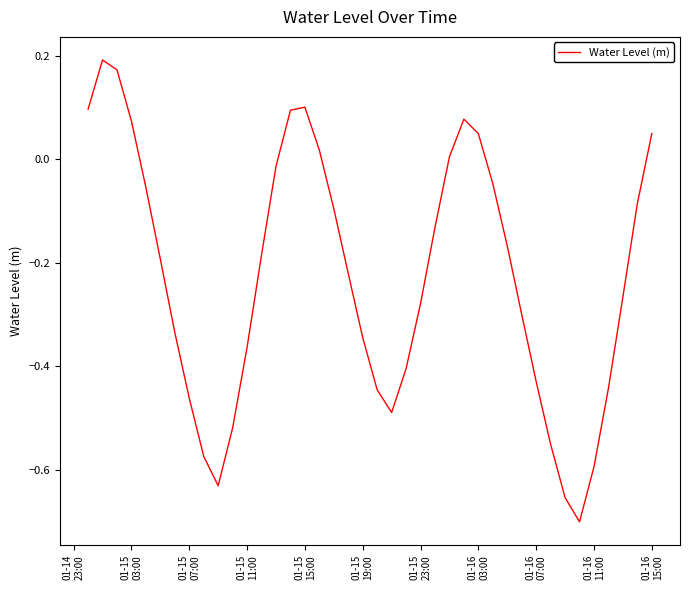

What is the difference between the maximum and minimum values?

0.9